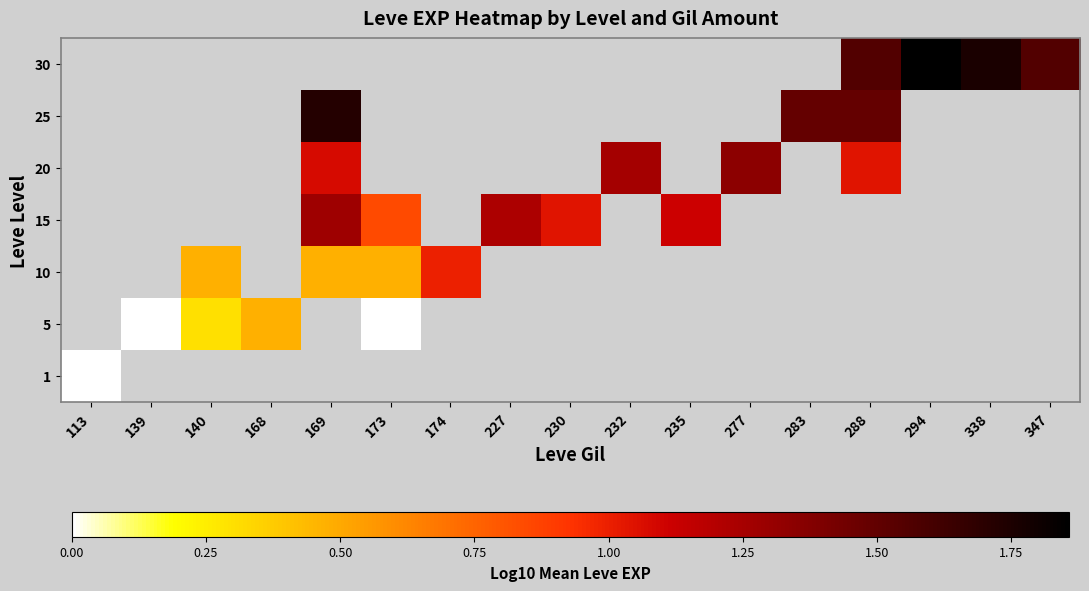

Which series has the largest range (max minus min)?

1